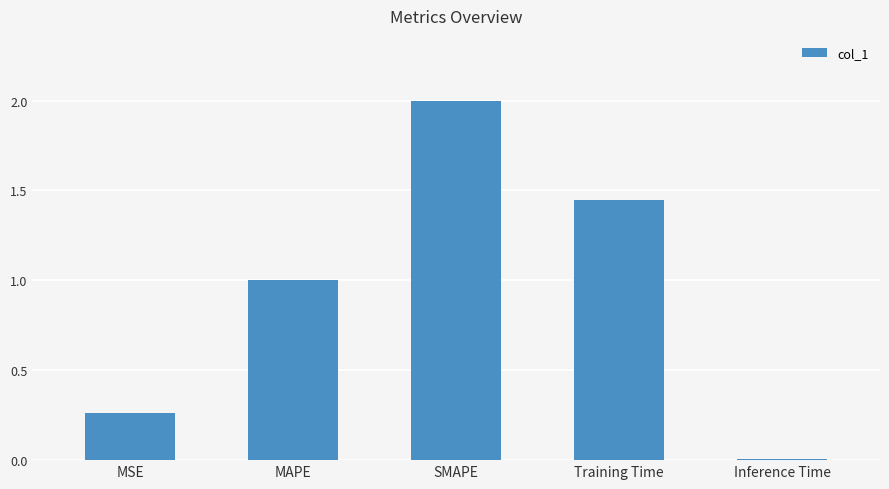

Rank the categories by value from highest to lowest.

SMAPE, Training Time, MAPE, MSE, Inference Time